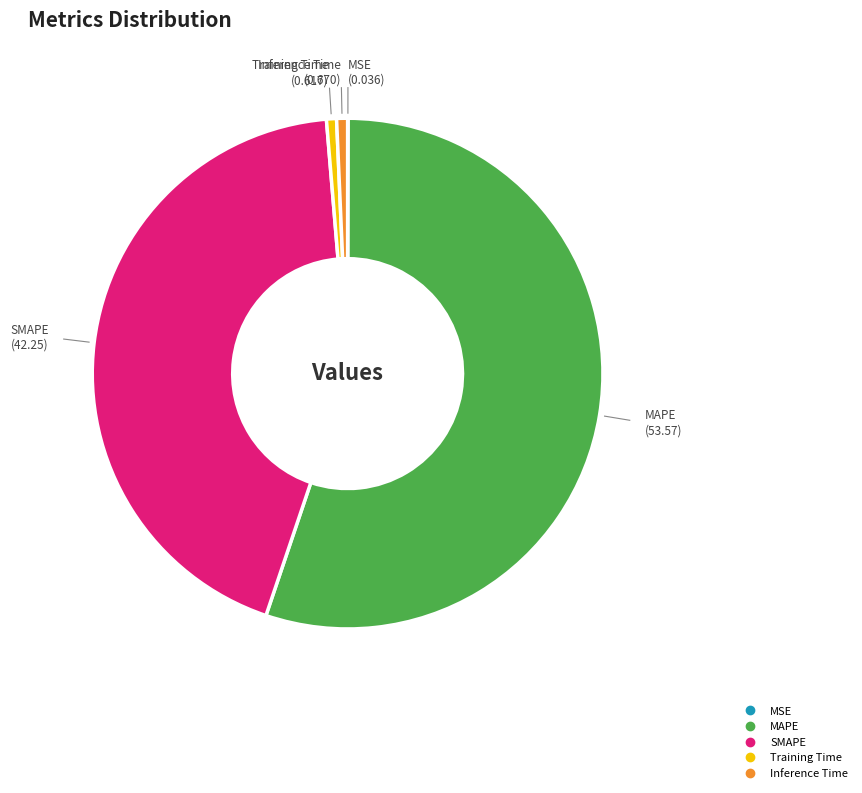

Which slice is the largest?

MAPE